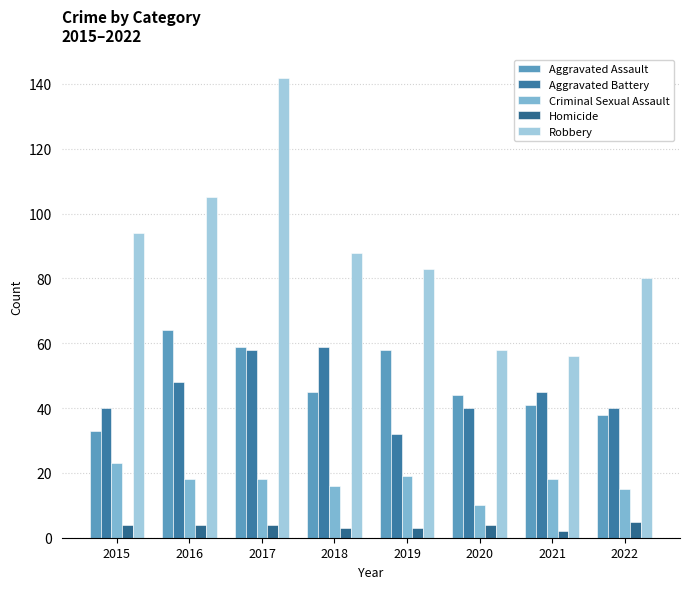

How many distinct data groups are displayed?

5